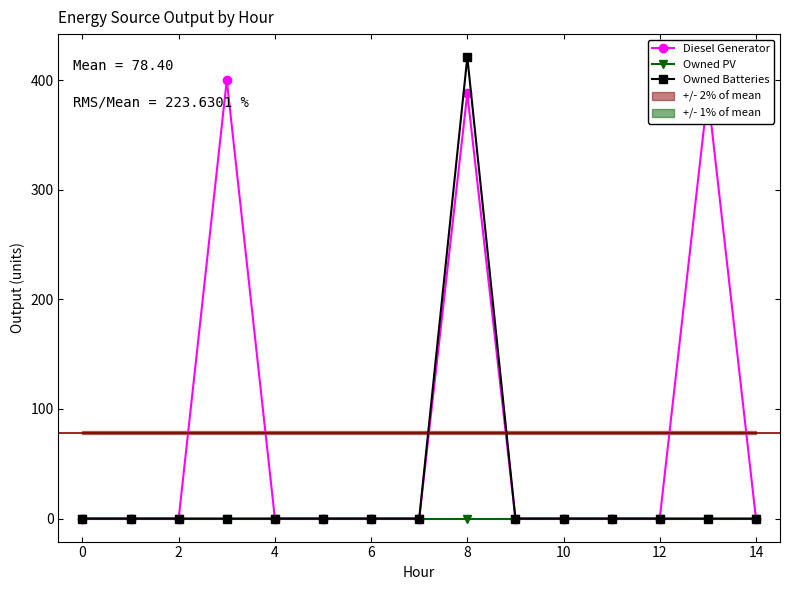

True or false: Owned Batteries and Owned PV intersect in this chart.

False